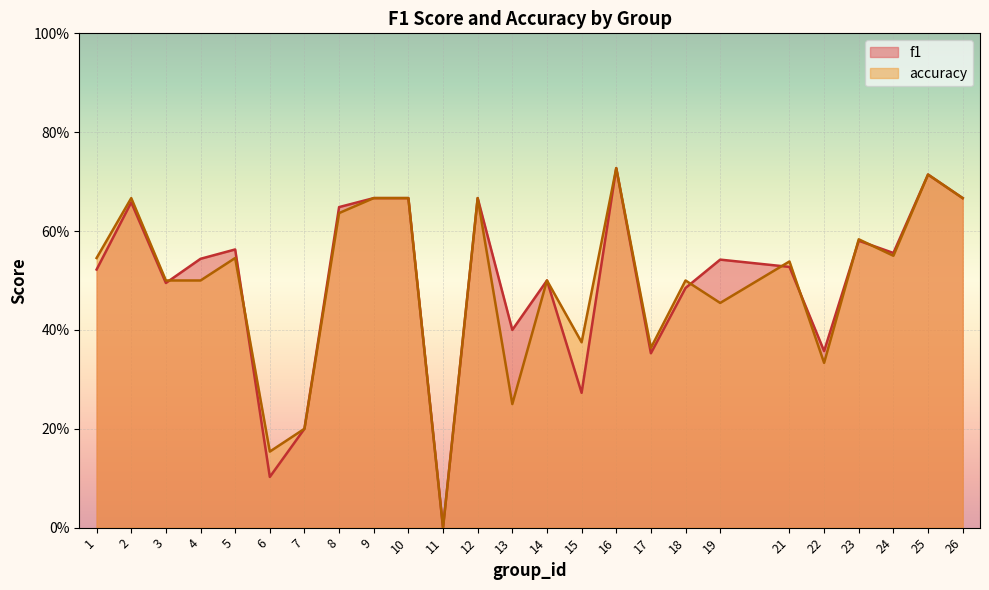

Reading left to right, extract all data points from this chart.

f1: 0.5	0.7	0.5	0.5	0.6	0.1	0.2	0.6	0.7	0.7	0.0	0.7	0.4	0.5	0.3	0.7	0.4	0.5	0.5	0.5	0.4	0.6	0.6	0.7	0.7
accuracy: 0.5	0.7	0.5	0.5	0.5	0.2	0.2	0.6	0.7	0.7	0.0	0.7	0.2	0.5	0.4	0.7	0.4	0.5	0.5	0.5	0.3	0.6	0.6	0.7	0.7